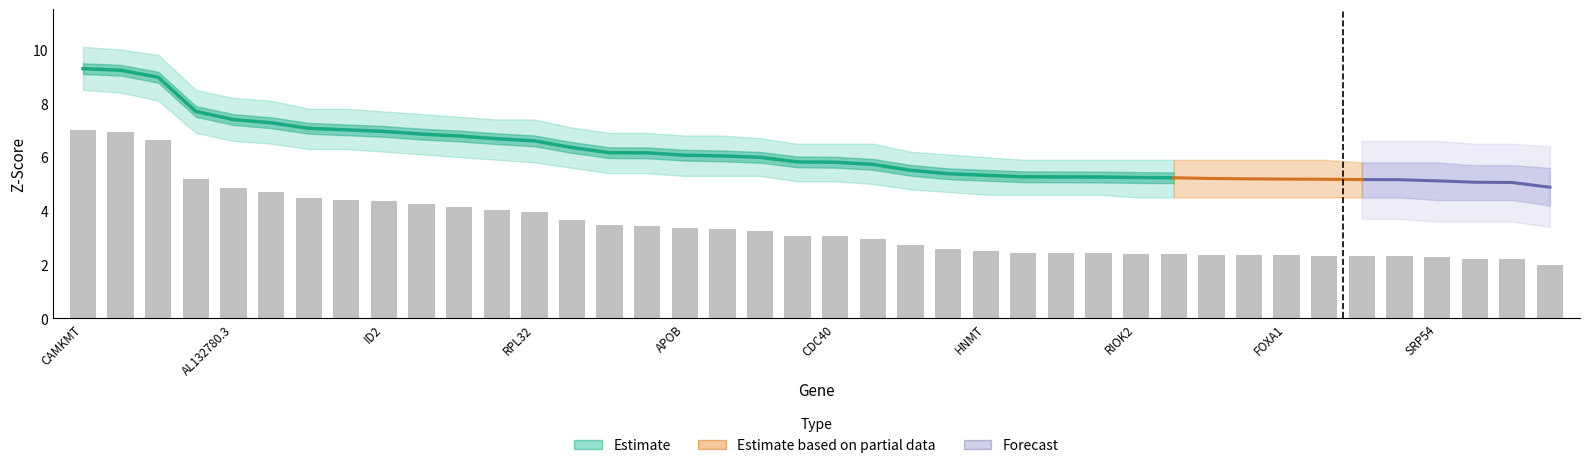

True or false: the data shows 2.4 at RIOK2.

True